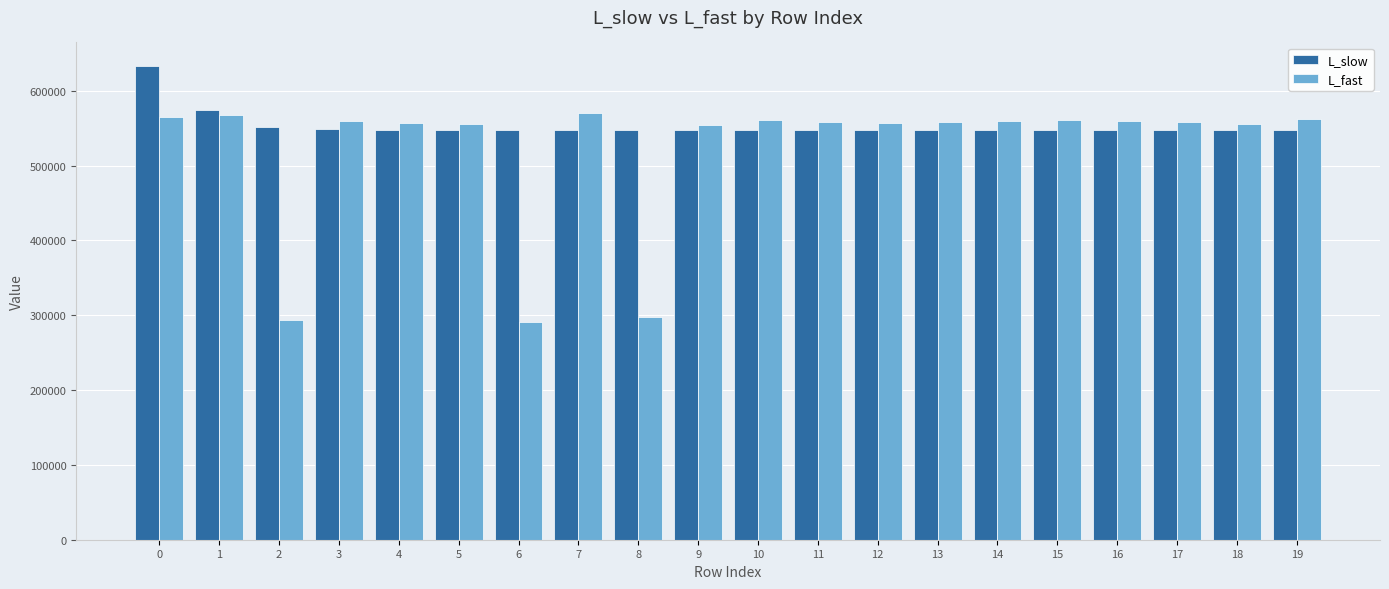

What is the sum of all L_fast values?

10403245.0